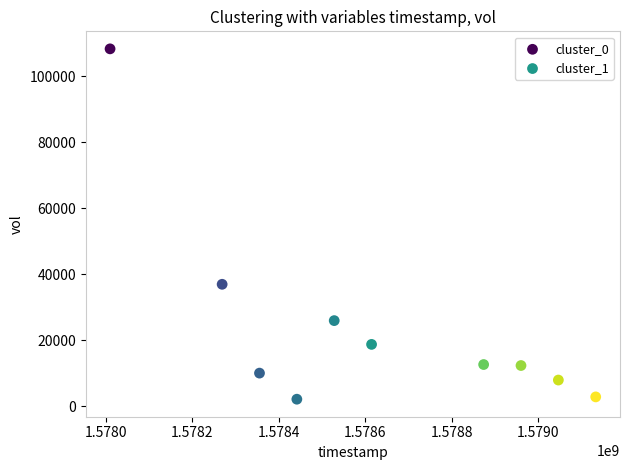

Which series has the largest Y range (max minus min)?

cluster_0